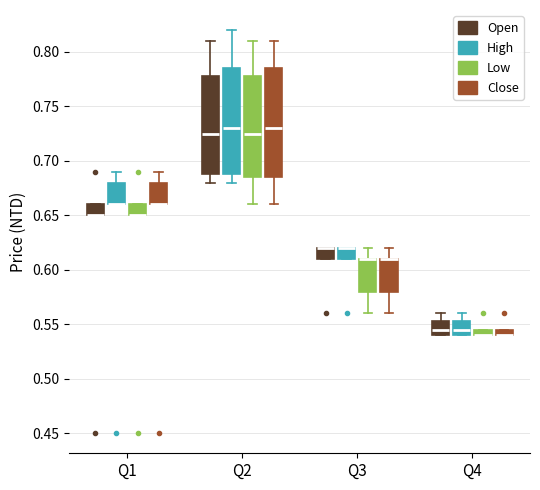

Where is the lower edge of the box for Q3 (High) on the y-axis? The values are not printed on the chart, so give them approximately, as read against the axis.

0.610